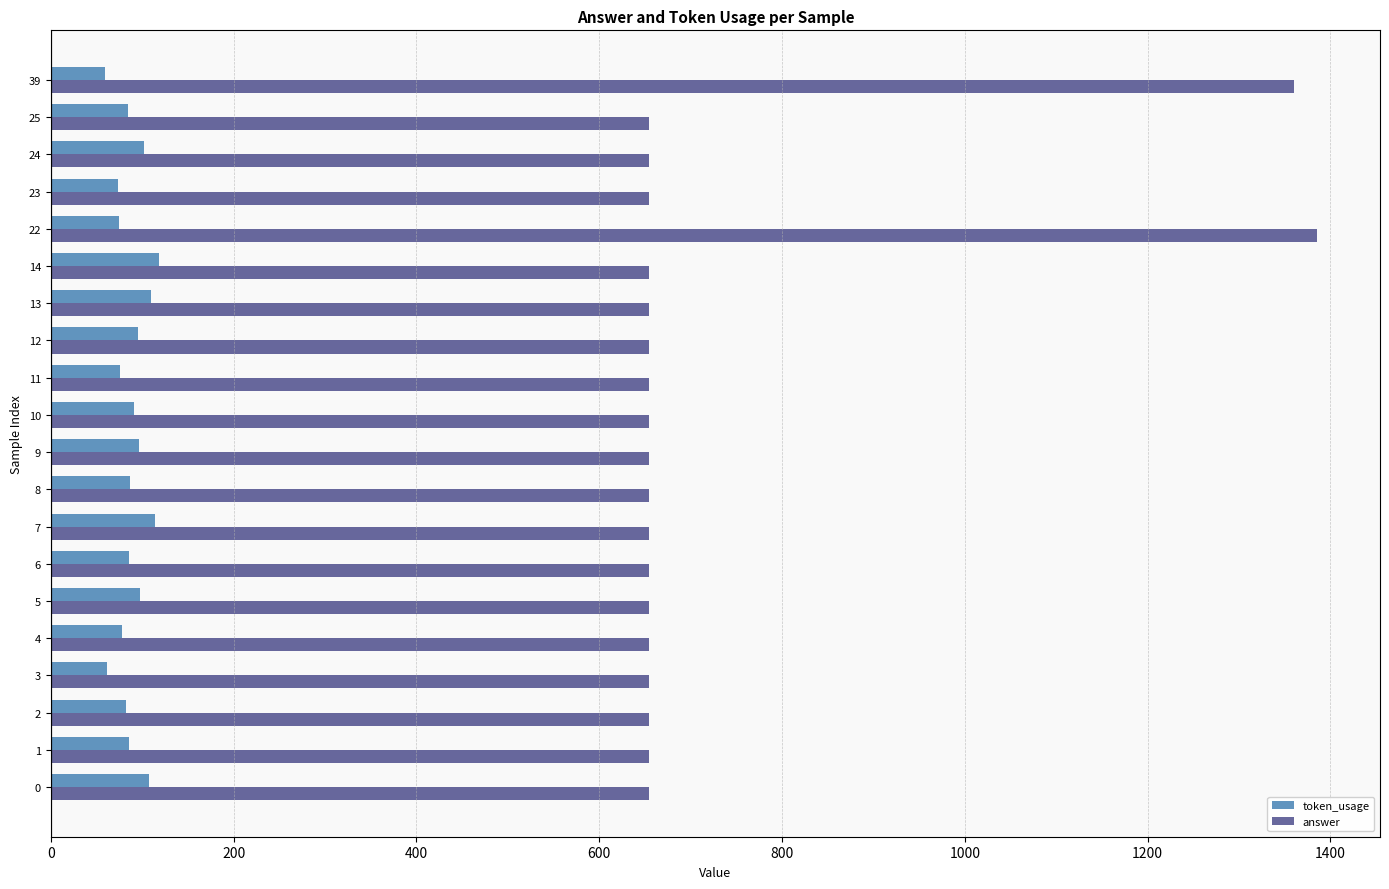

Read the answer value at 9, to the nearest 50.

650